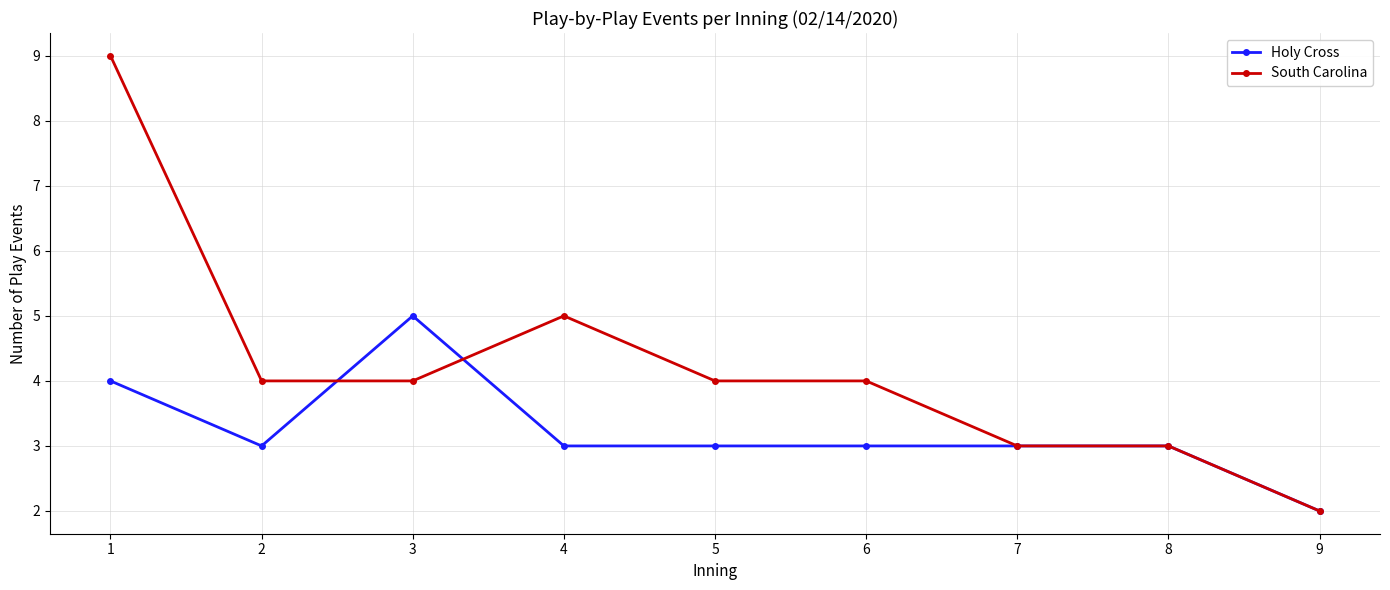

Which series has the largest total across all categories?

South Carolina